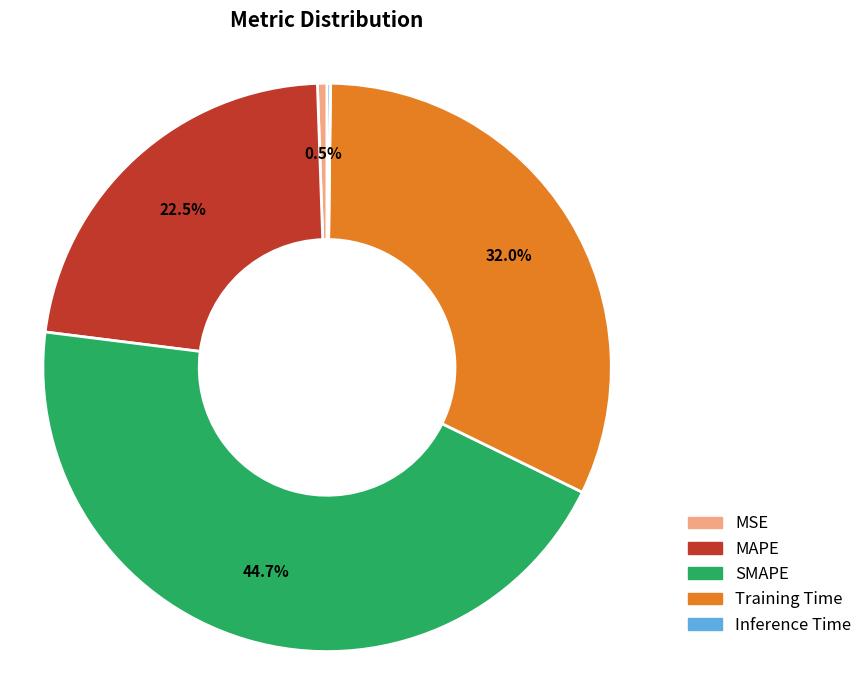

Which has a higher value, SMAPE or MSE?

SMAPE